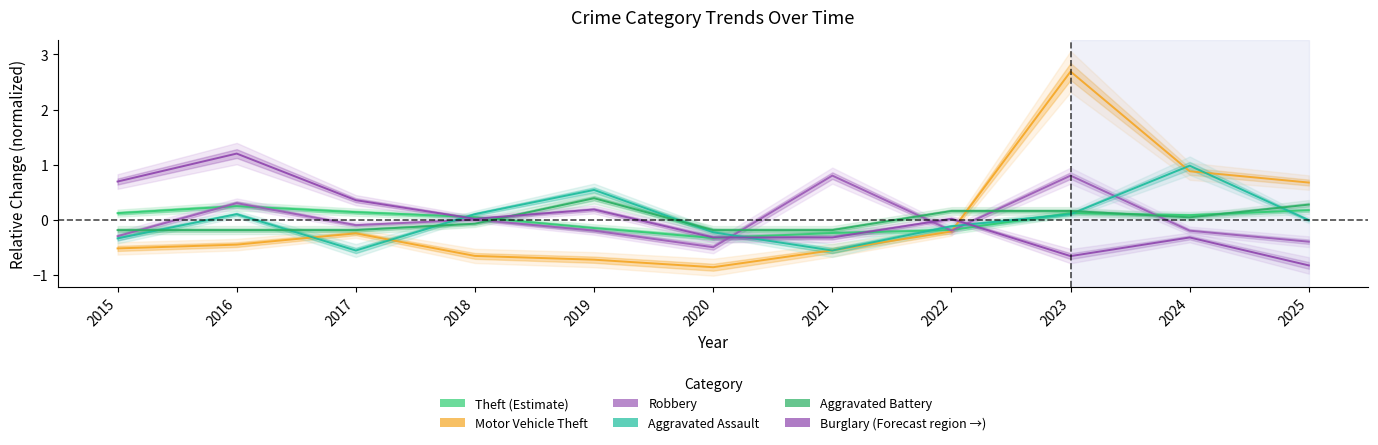

Reading right to left, what are all the values shown in this chart?

Theft: 0.2	0.1	0.1	-0.2	-0.2	-0.3	-0.2	0.0	0.1	0.2	0.1
Motor Vehicle Theft: 0.7	0.9	2.7	-0.2	-0.6	-0.9	-0.7	-0.7	-0.2	-0.5	-0.5
Robbery: -0.4	-0.2	0.8	-0.2	0.8	-0.5	-0.2	0.0	-0.1	0.3	-0.3
Aggravated Assault: -0.0	1.0	0.1	-0.1	-0.6	-0.2	0.5	0.1	-0.6	0.1	-0.3
Aggravated Battery: 0.3	0.0	0.2	0.2	-0.2	-0.2	0.4	-0.1	-0.2	-0.2	-0.2
Burglary: -0.8	-0.3	-0.7	0.0	-0.3	-0.3	0.2	0.0	0.4	1.2	0.7